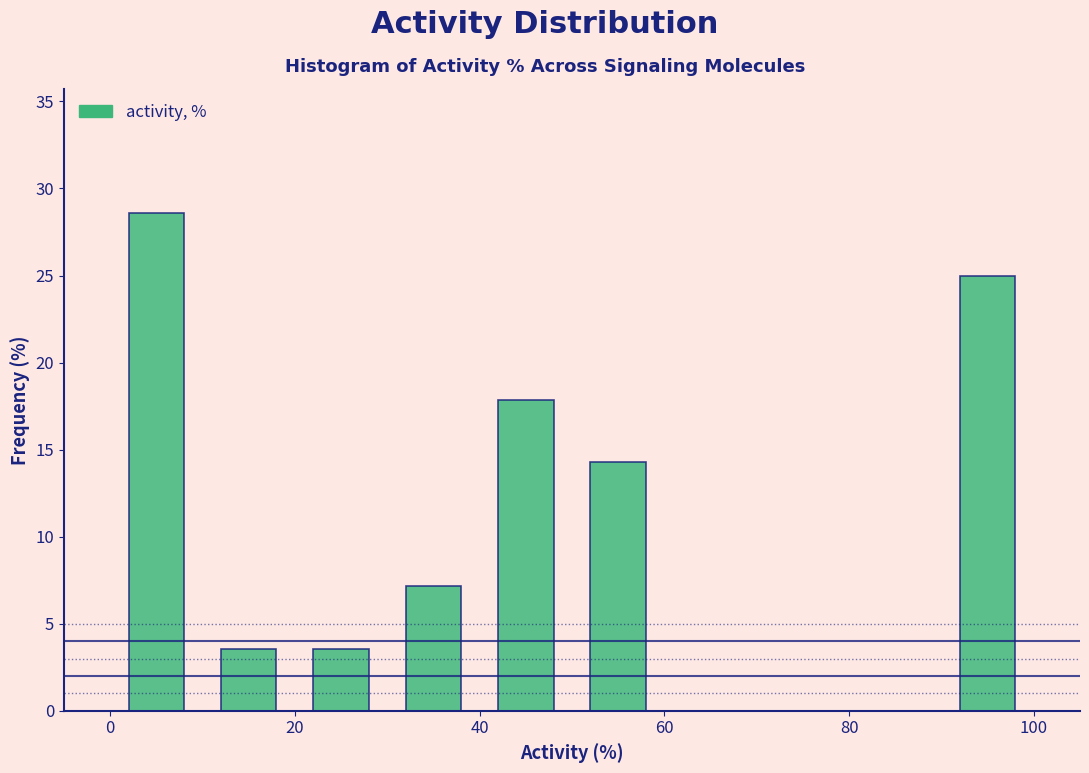

How tall is the bar that spans 30 to 40 on the x-axis? The values are not printed on the chart, so give them approximately, as read against the axis.

7.0